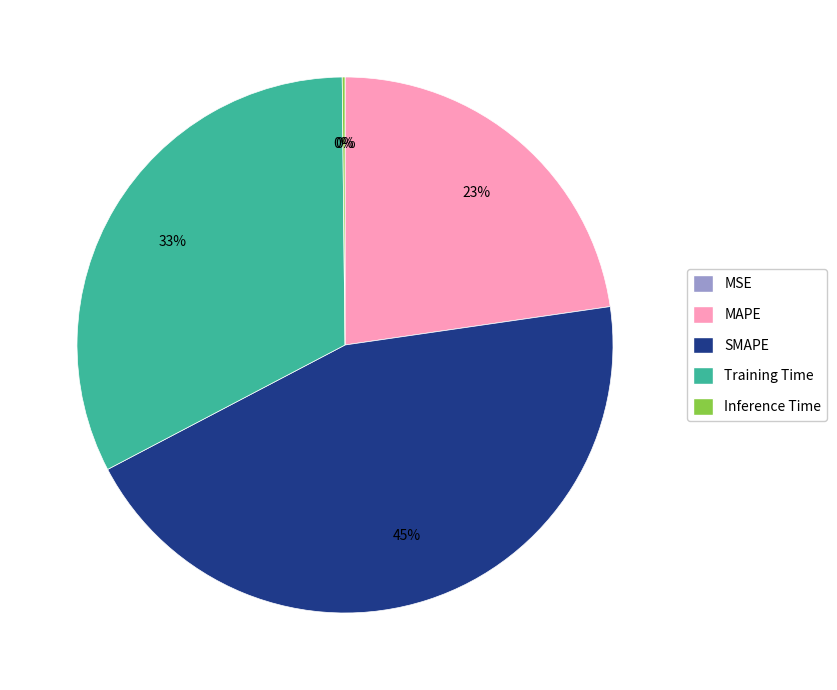

Is the sum of MAPE and Training Time greater than half?

Yes